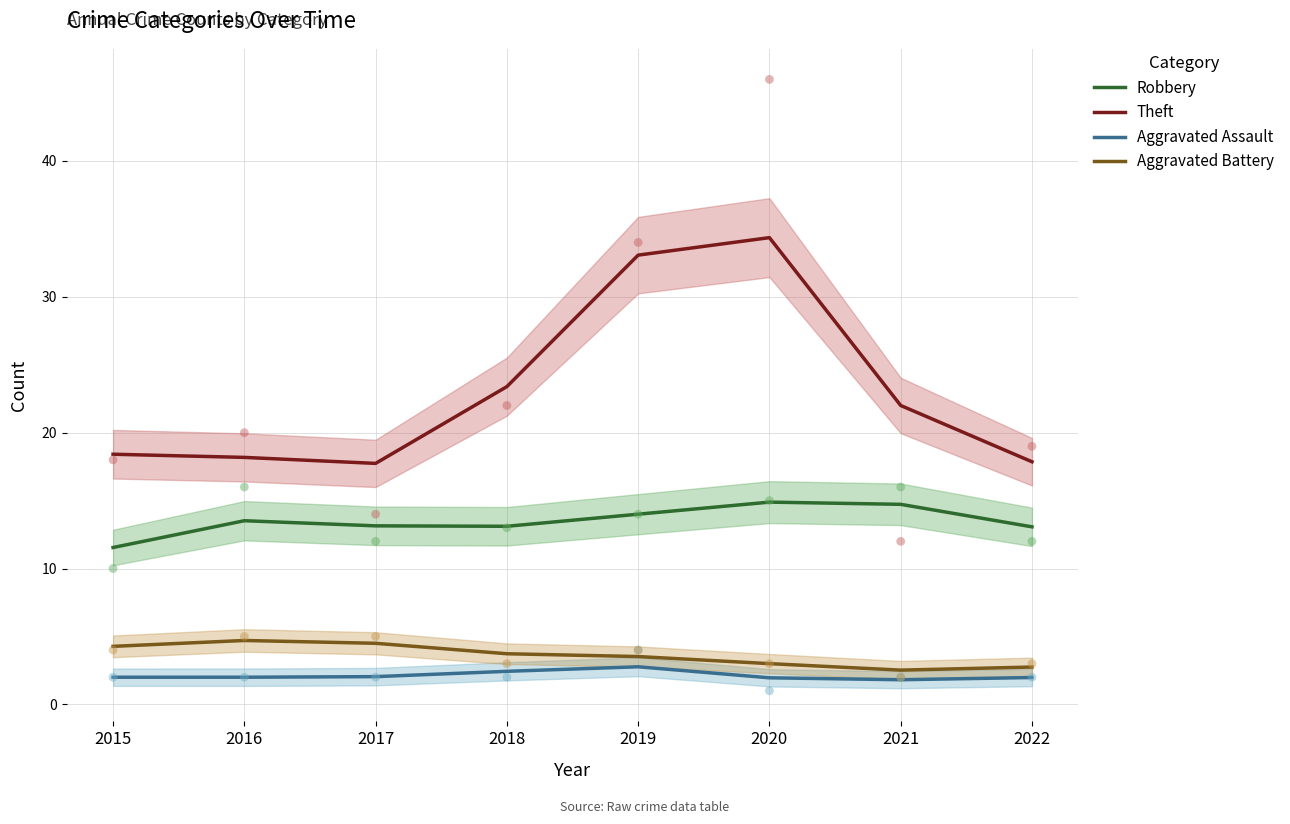

Which series reaches the minimum Y coordinate?

Aggravated Assault